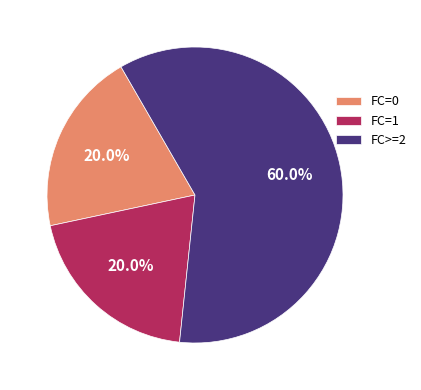

Which category has the biggest portion of the pie?

FC>=2